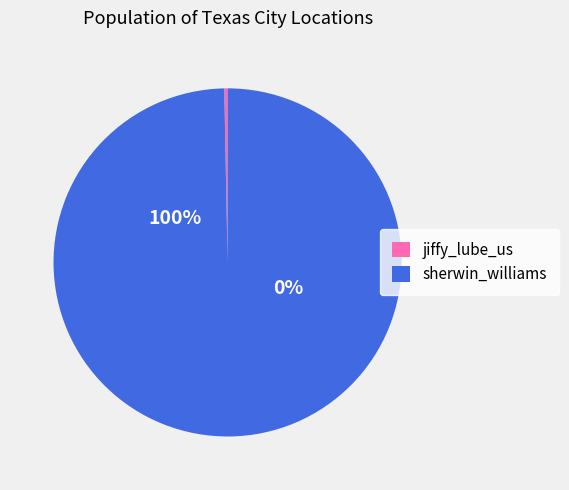

How many slices are in this pie chart?

2